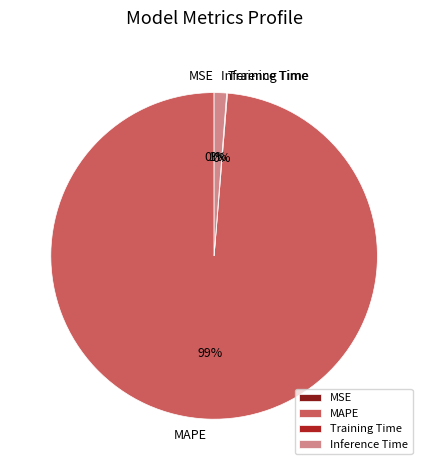

To the nearest percent, what is the average slice percentage?

25%